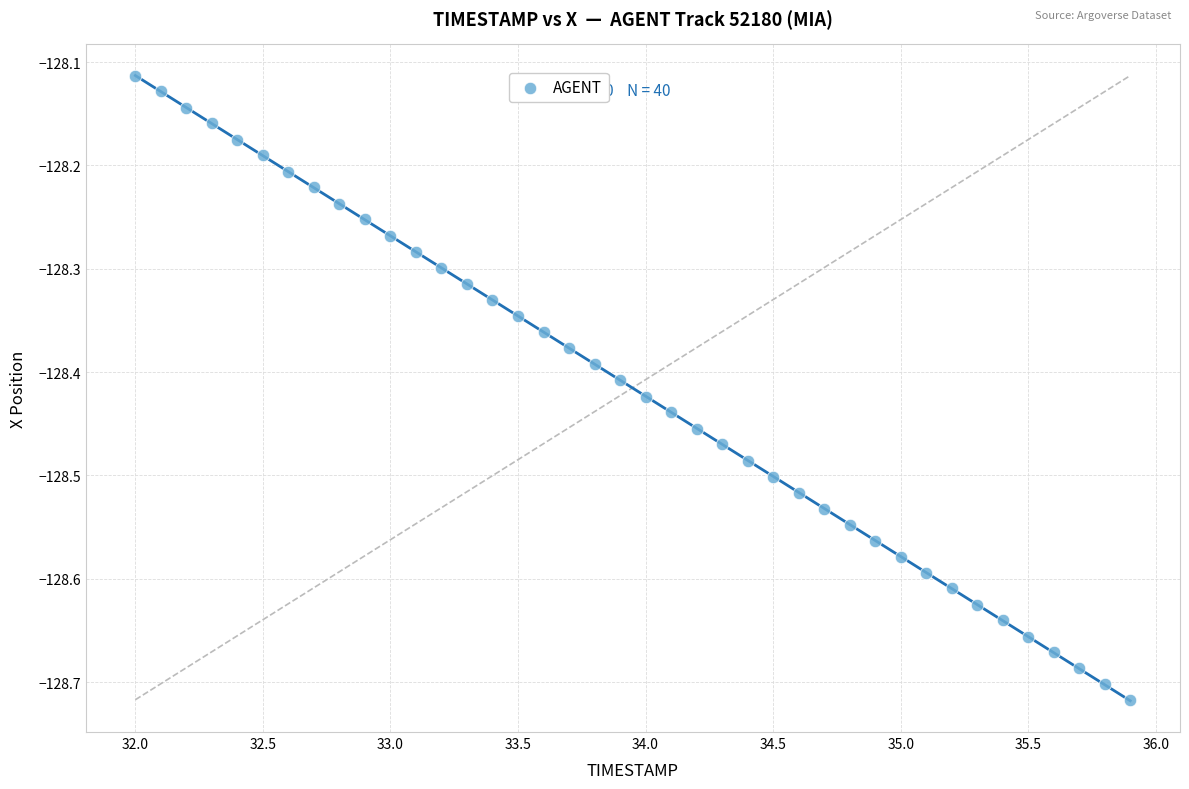

What is the range of Y values (max minus min)?

0.6